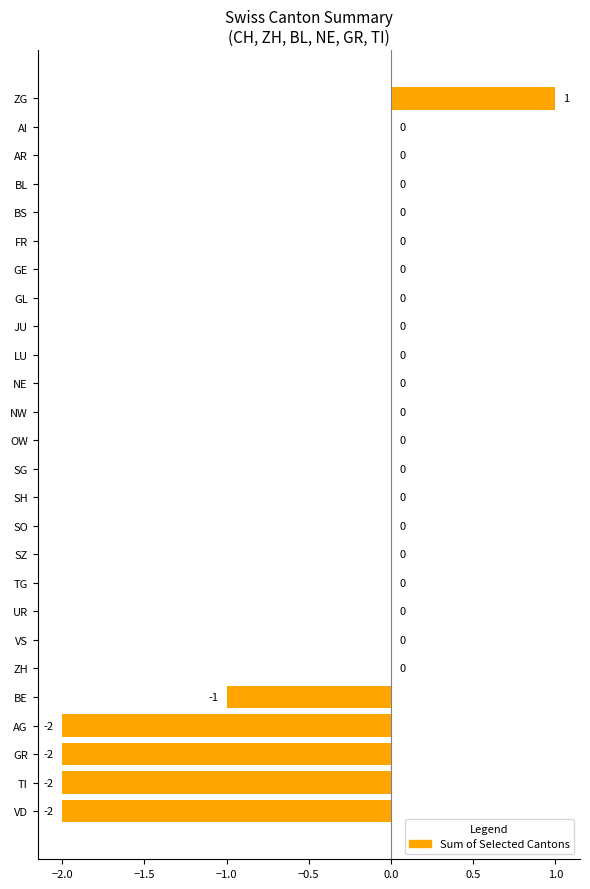

At which category does the chart reach its peak across all series?

ZG